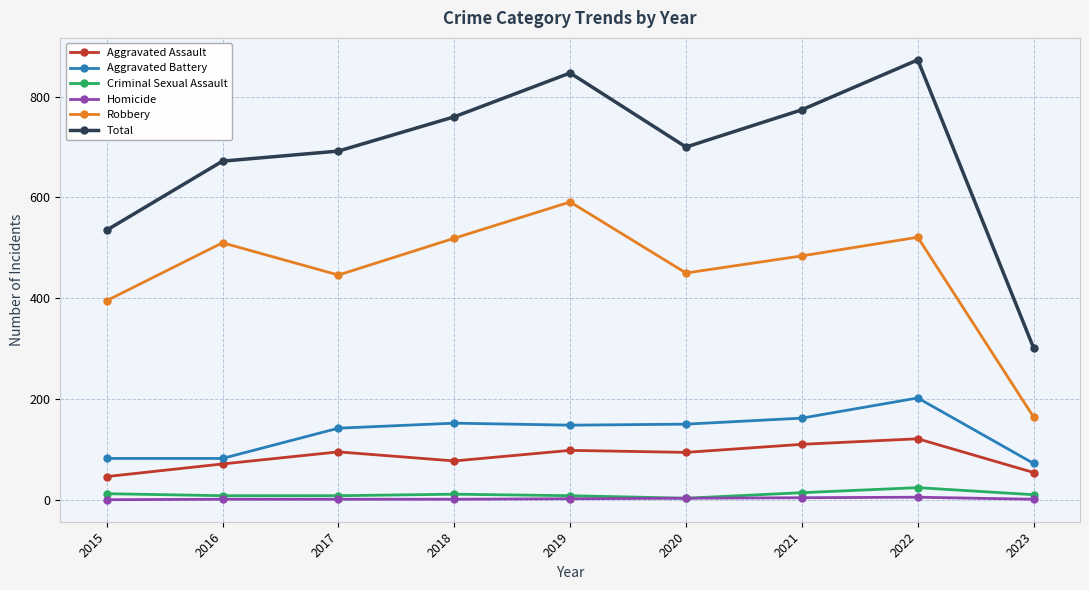

What is the total value across all series at 2017?

1384